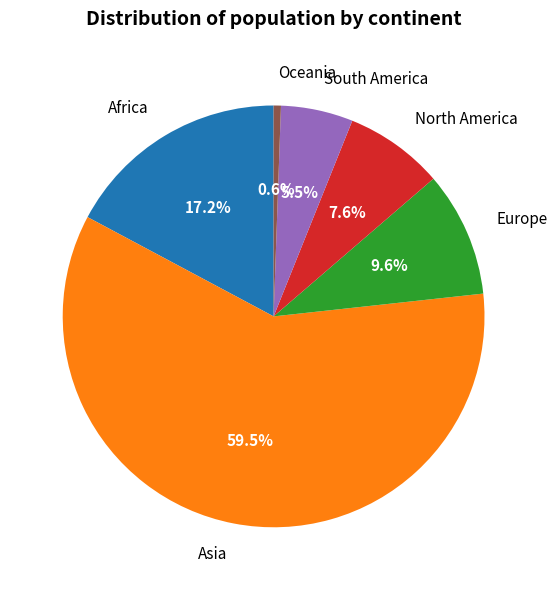

Approximately how many times larger is the value at Africa compared to South America?

3.1